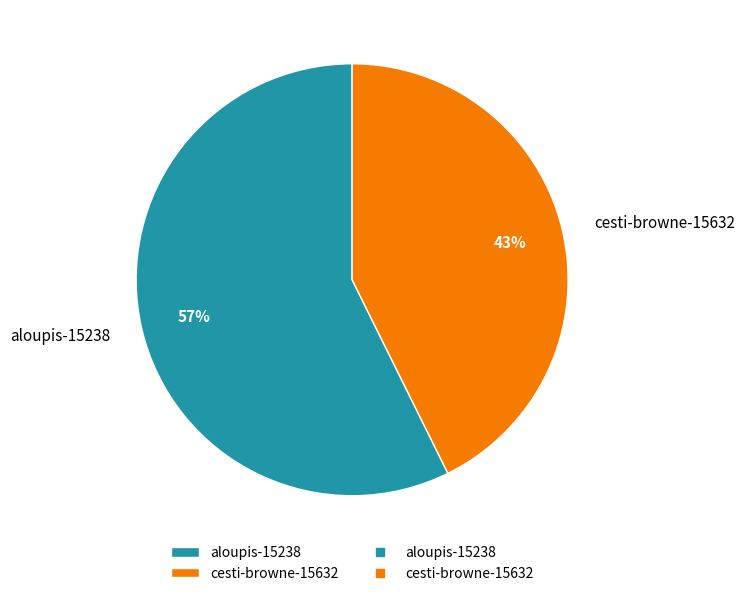

Do cesti-browne-15632 and aloupis-15238 together represent more than half of the pie?

Yes